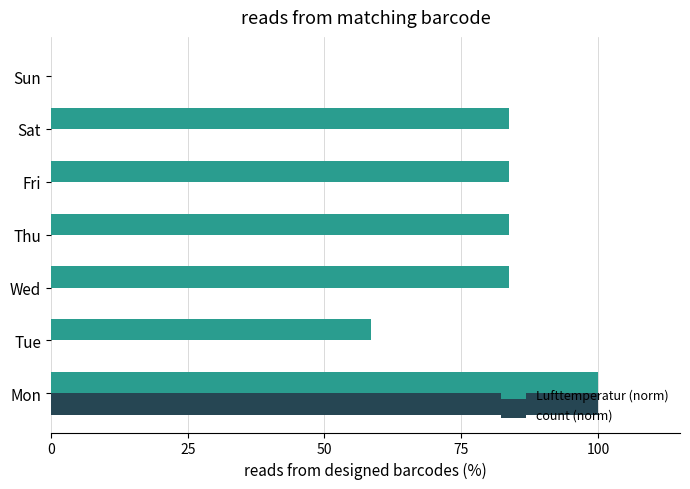

Between Tue and Fri, which series saw the biggest shift?

Lufttemperatur (norm)